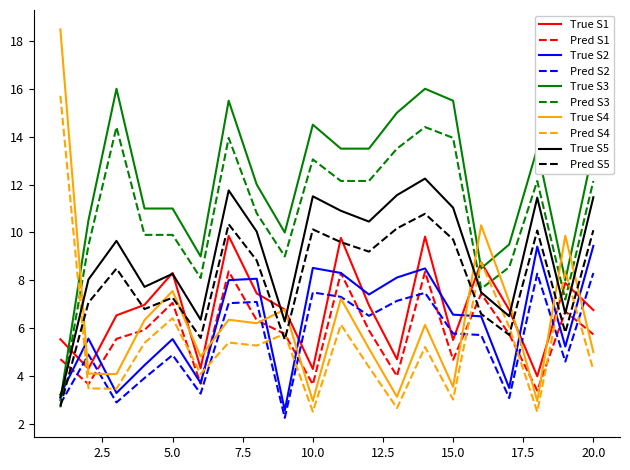

Which series has the largest range (max minus min)?

True S4